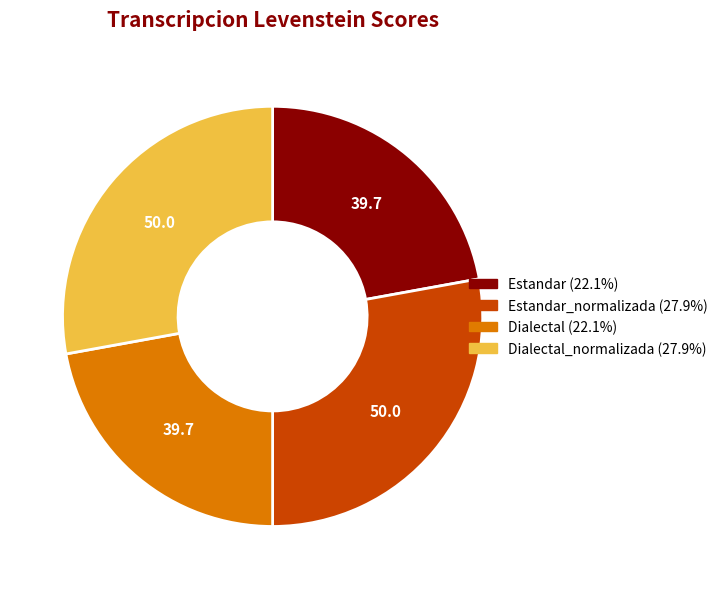

Combined, do Estandar (22.1%) and Dialectal (22.1%) account for over 50%?

No